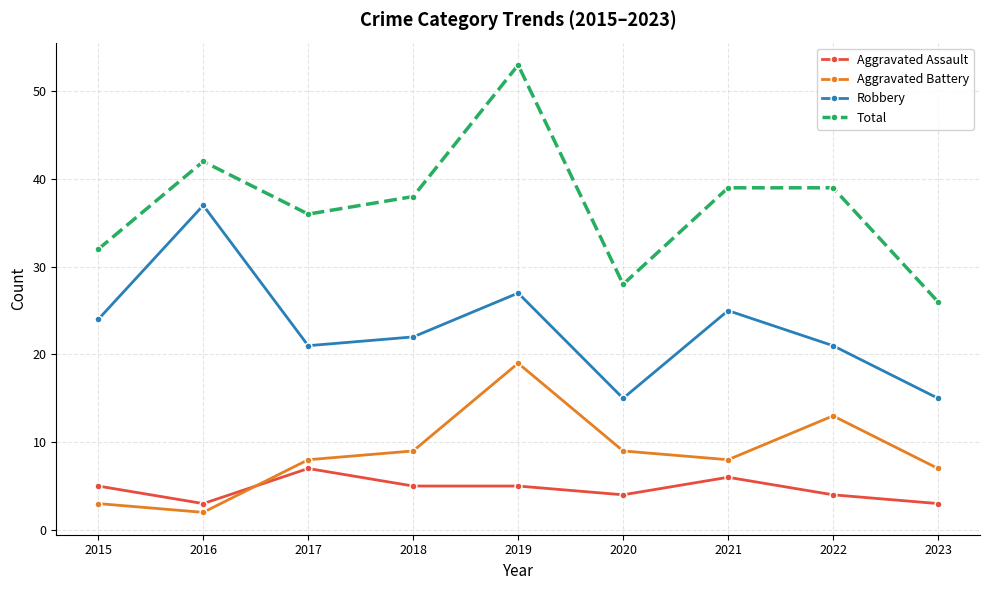

True or false: Aggravated Battery has a value of 8 at 2017.

True